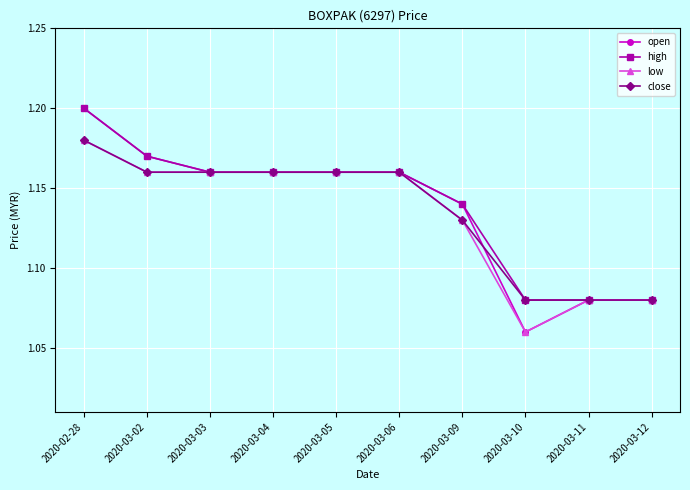

The value of close at 2020-03-06 is 1.2. True or false?

True